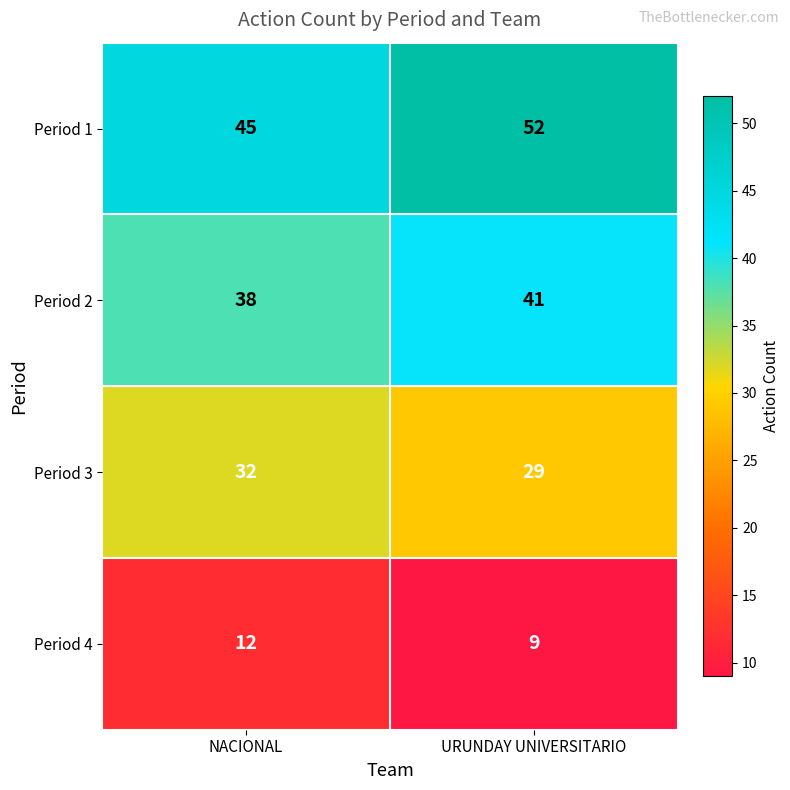

What is the difference between the Period 2 values at NACIONAL and URUNDAY UNIVERSITARIO?

3